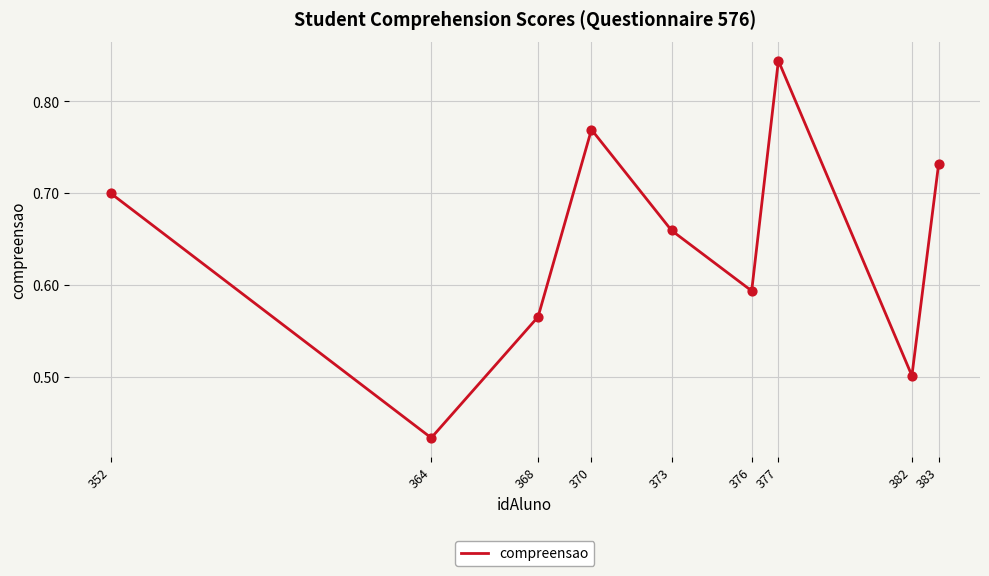

What is the change in value from 373 to 383?

+0.1